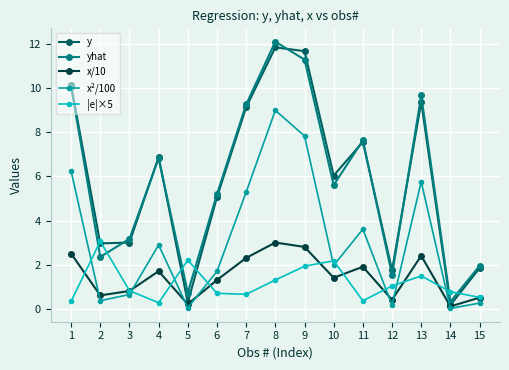

At which label does x/10 first exceed 1?

1